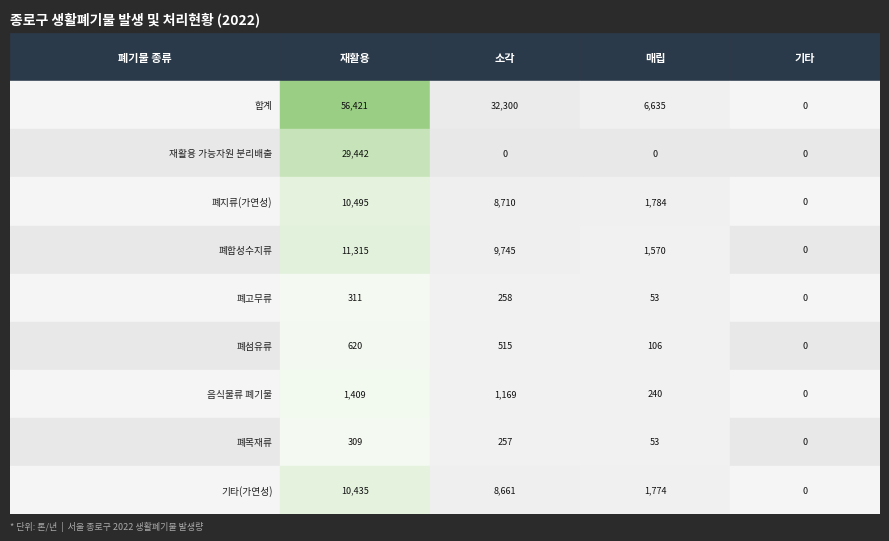

The 매립 series shows 239.5 at 음식물류 폐기물. True or false?

True